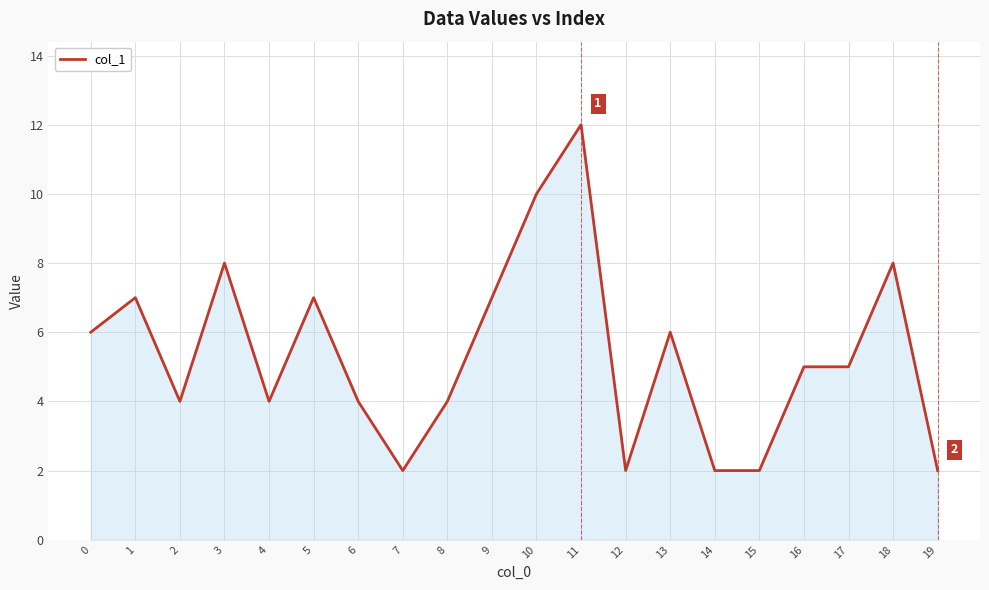

What is the maximum value shown in the chart?

12